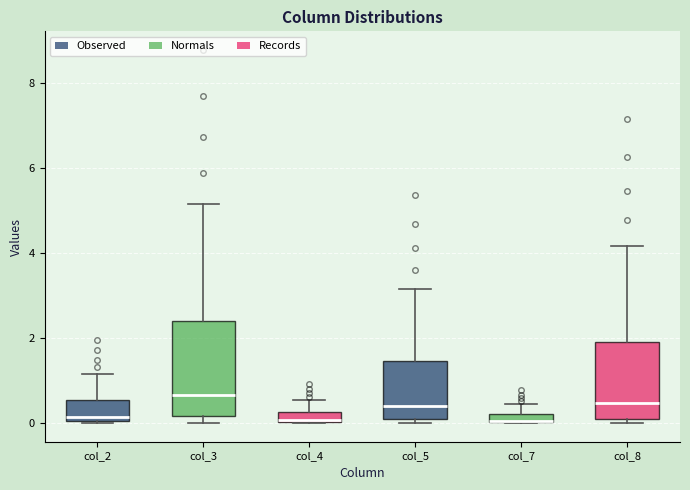

Which box is the tallest, from its lower edge to its upper edge?

col_3